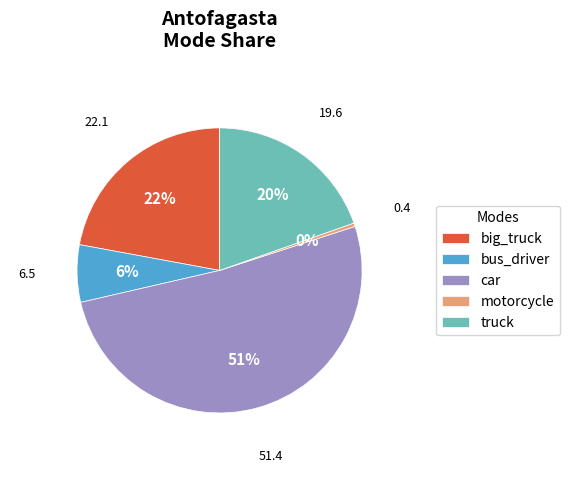

Do bus_driver and big_truck together represent more than half of the pie?

No